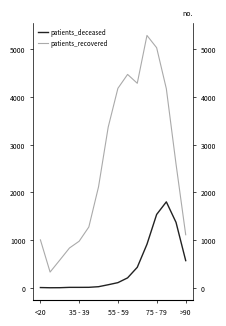

Which series has the largest total across all categories?

patients_recovered